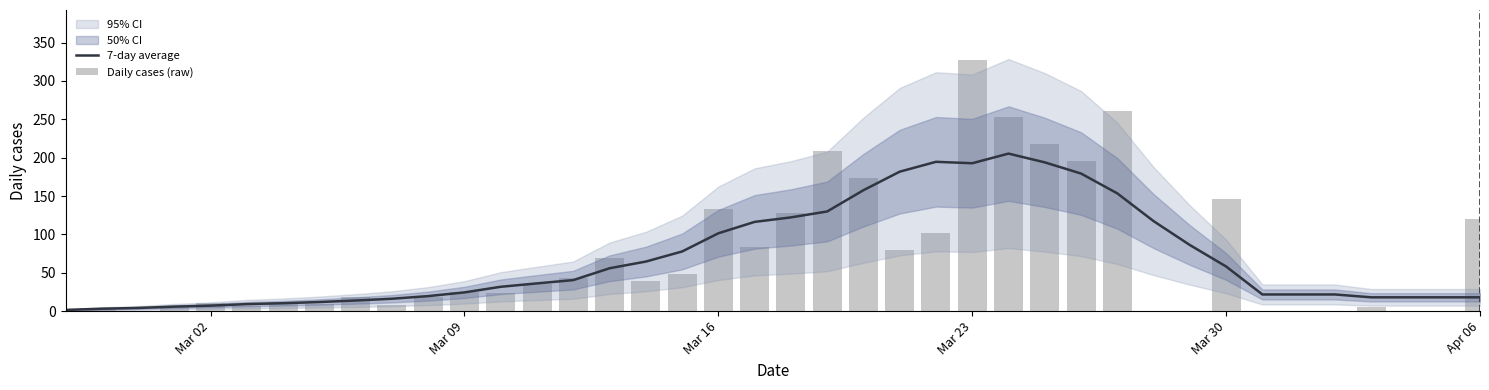

What is the sum of all 7-day average values?

2760.4